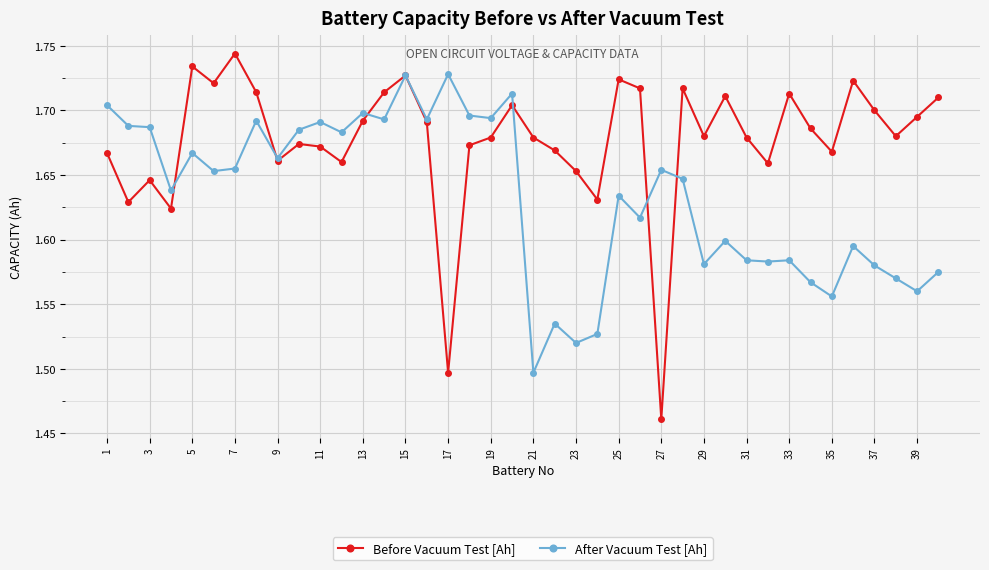

How many Before Vacuum Test [Ah] values are between 1 and 2?

40